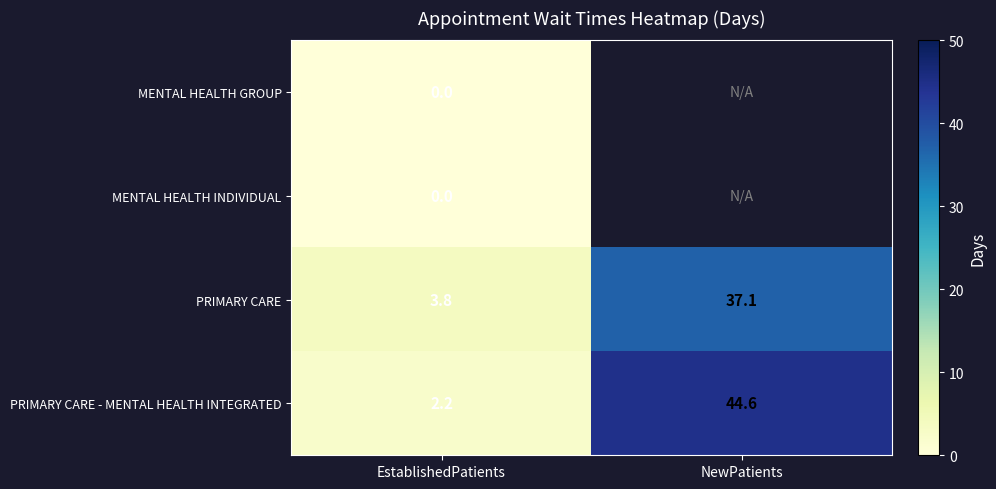

Count the number of data series in this chart.

4